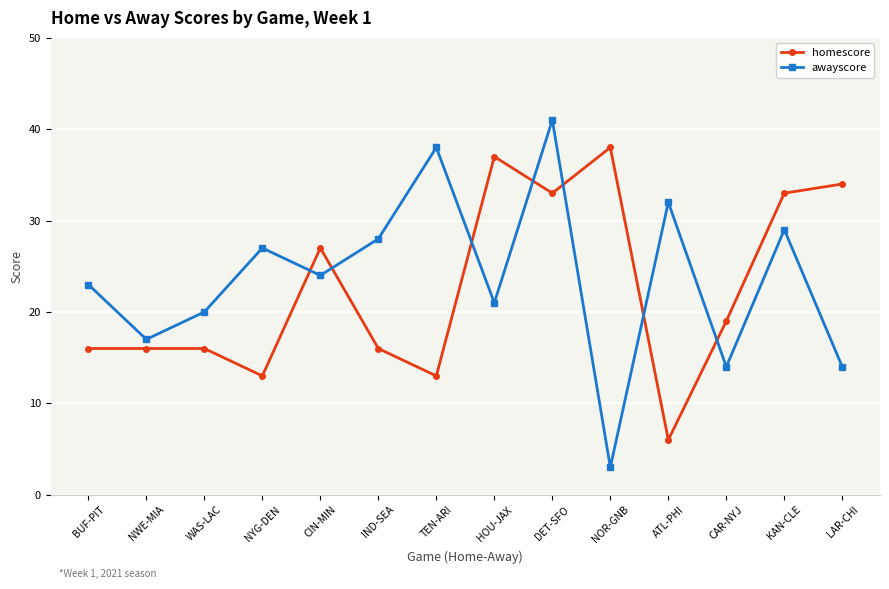

List the series in order of their overall mean, lowest first.

homescore, awayscore